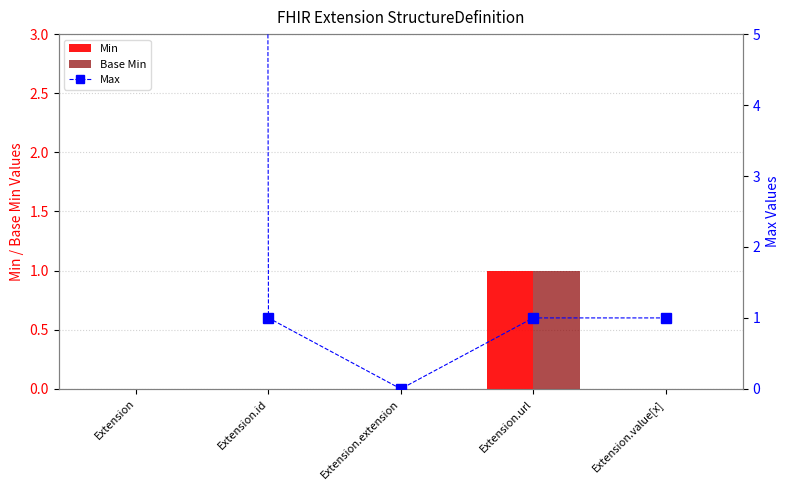

Which category has the highest value in the Max series?

Extension